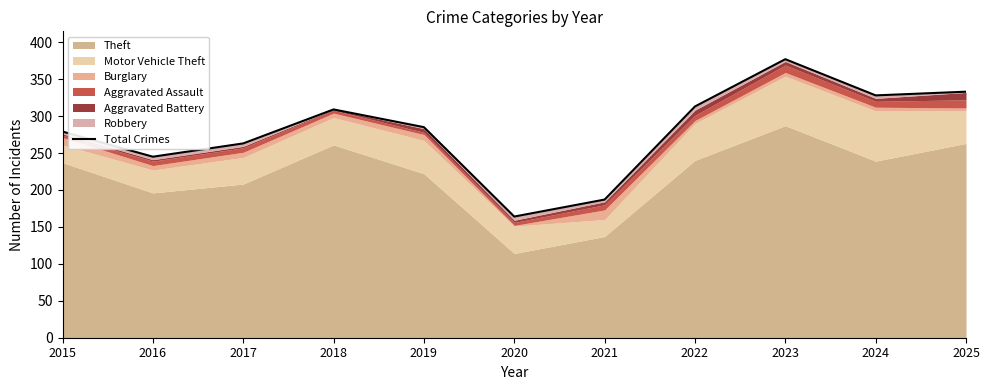

At which label does the data first exceed 285?

2018